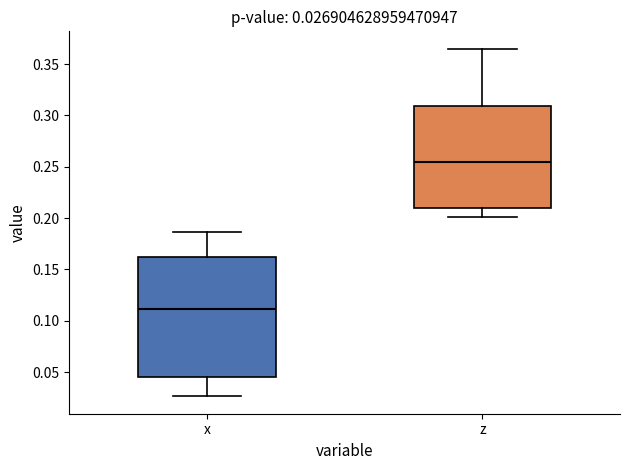

Which box is the tallest, from its lower edge to its upper edge?

x